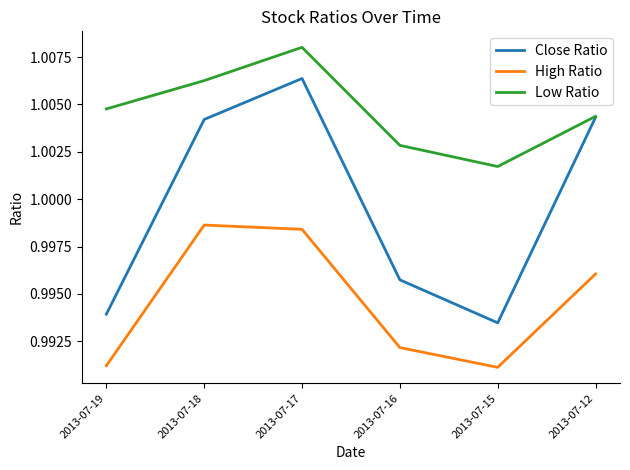

At how many categories does at least one series exceed 1?

6